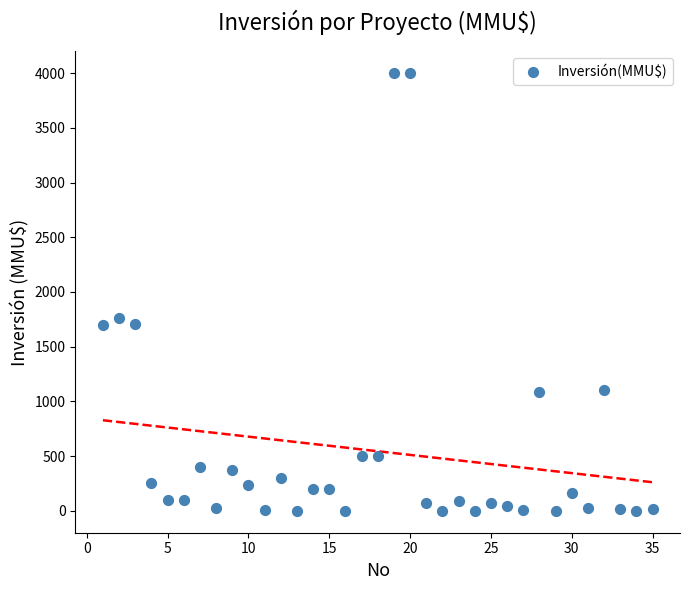

What Y value in the scatter plot is closest to 2000?

1760